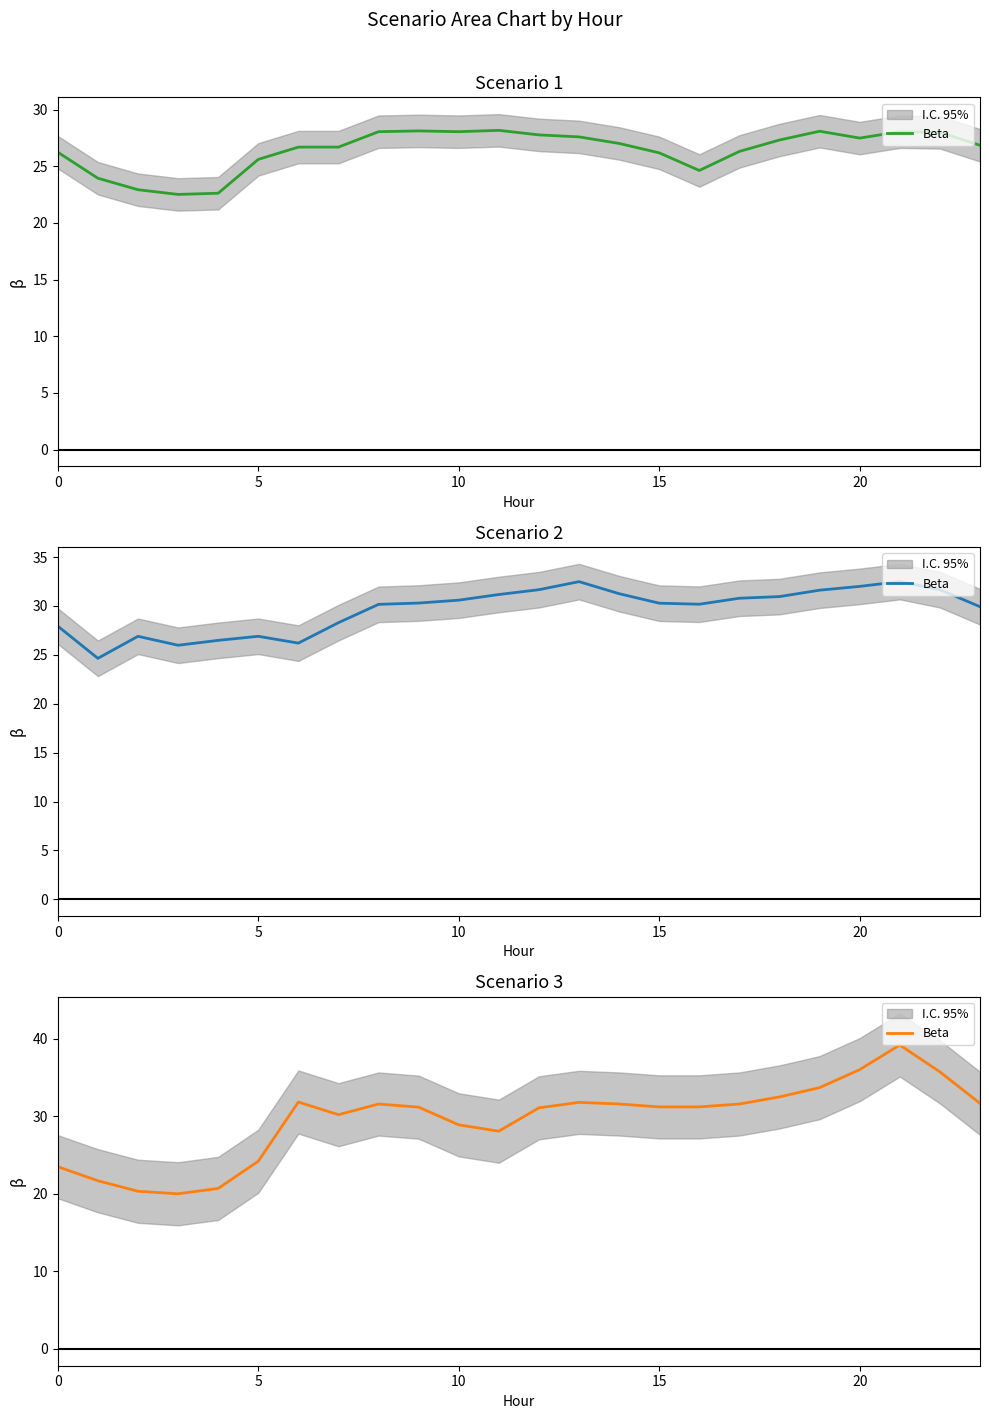

What is the value of the 23rd point from the left?

35.8